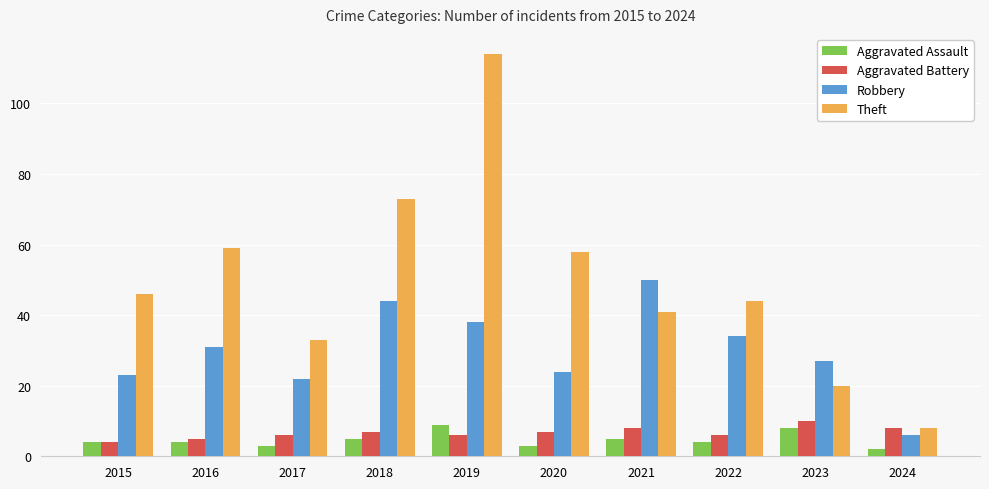

What is the difference between the Aggravated Assault values at 2023 and 2019?

1